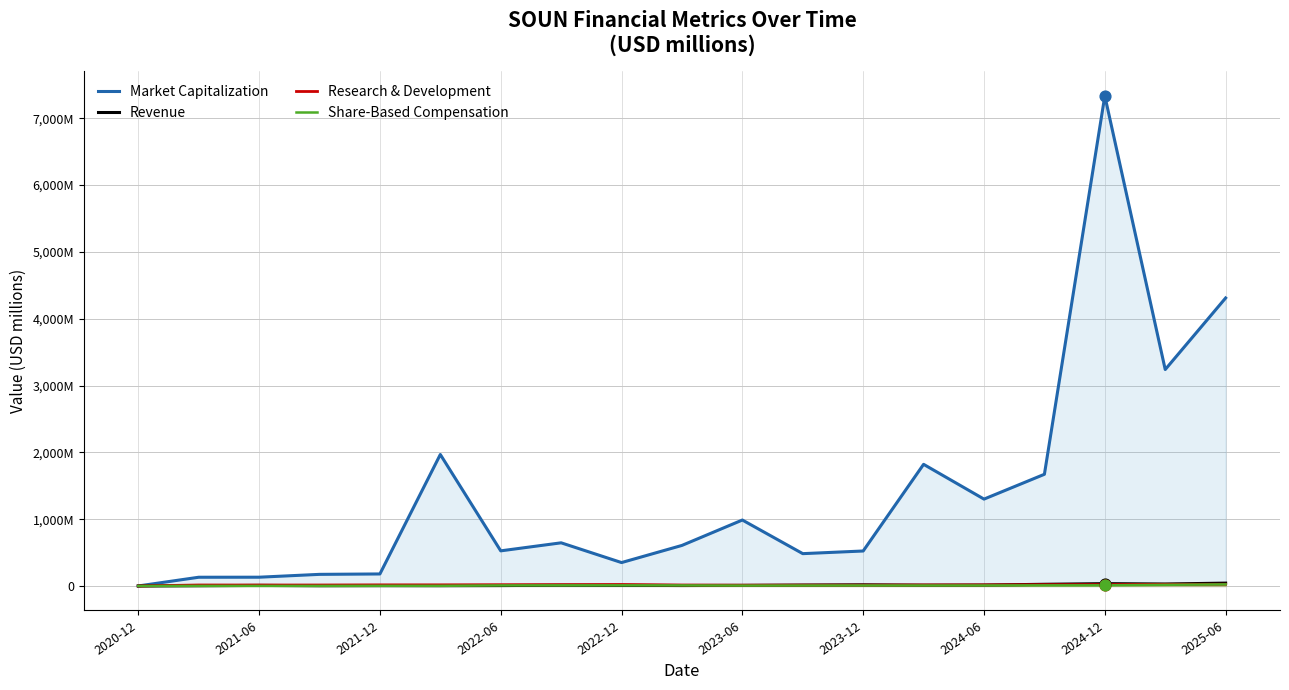

At which category is the sum across all series the highest?

2024-12